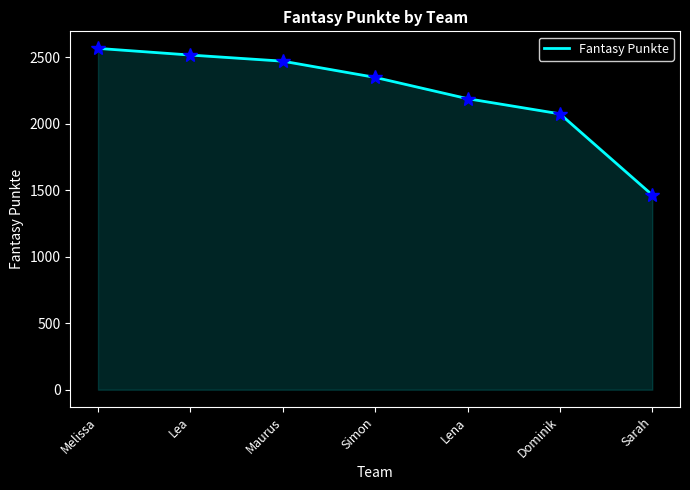

Approximately how many times larger is the value at Lea compared to Melissa?

1.0